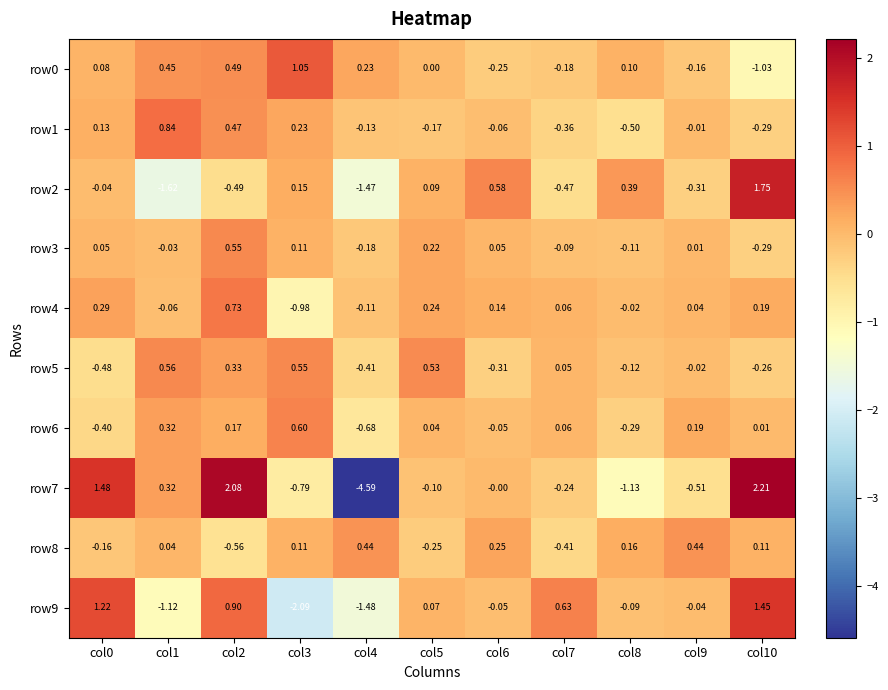

Is the value of row5 at col5 greater than the value of row6 at col1?

Yes